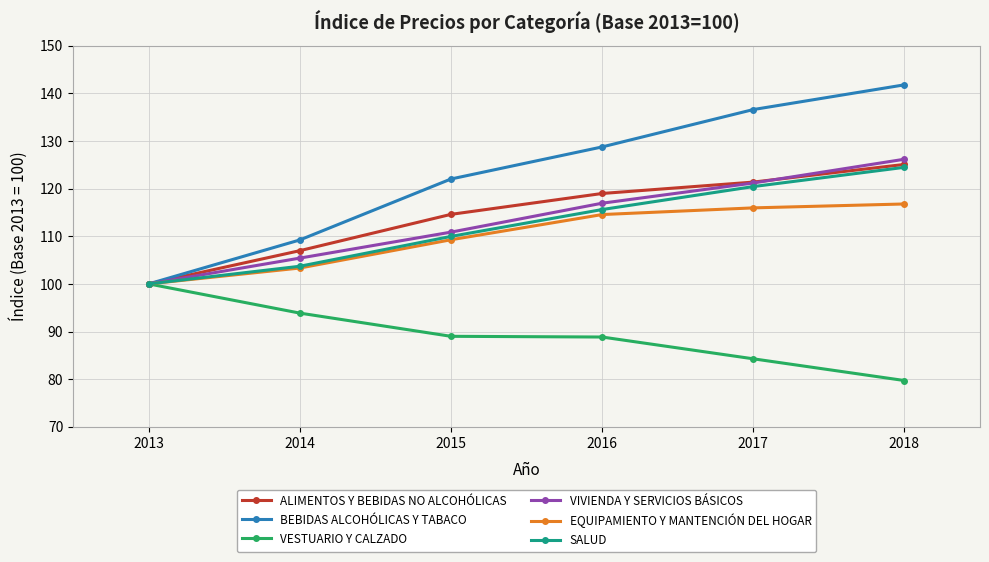

What is the smallest value displayed?

79.7